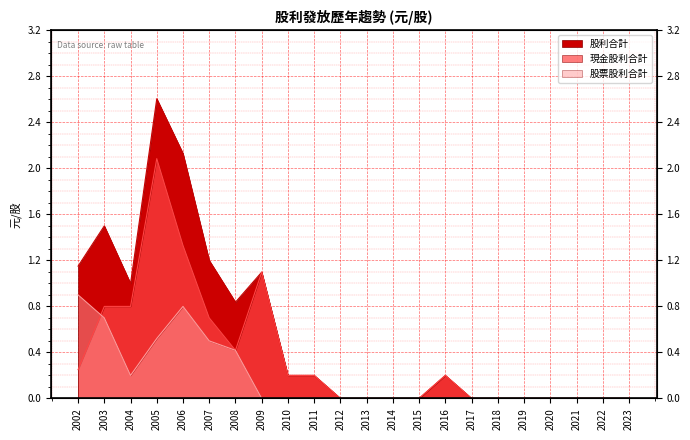

What is the average value of the 現金股利合計 series?

0.4